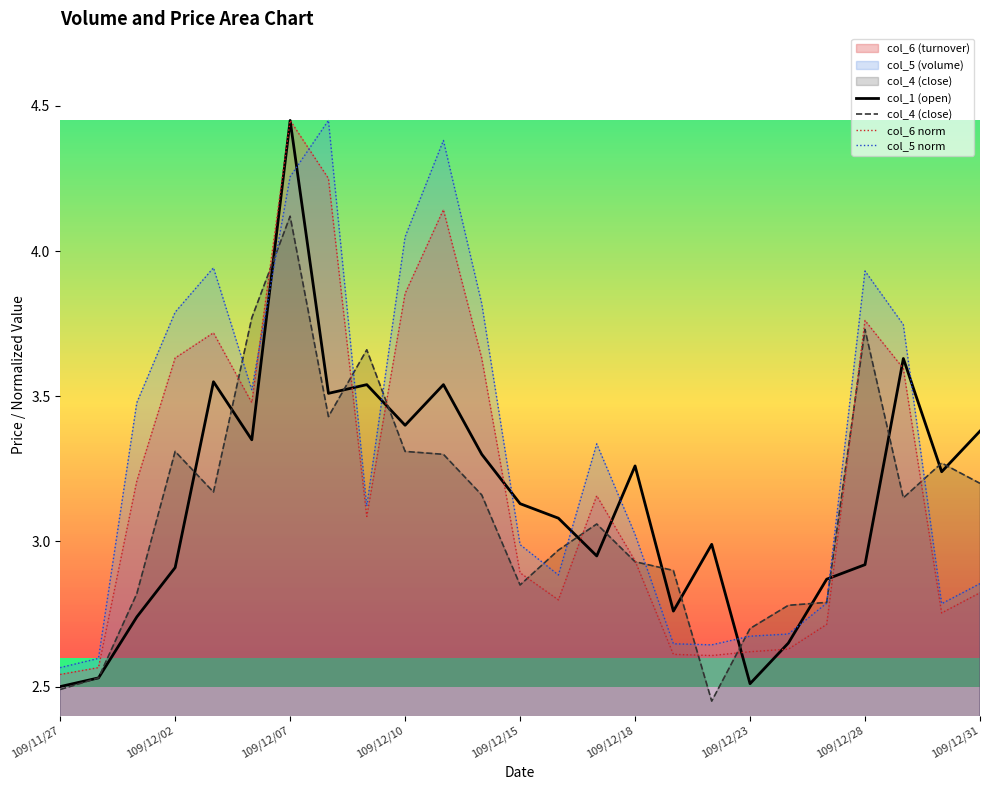

Does the chart have visible grid lines?

No